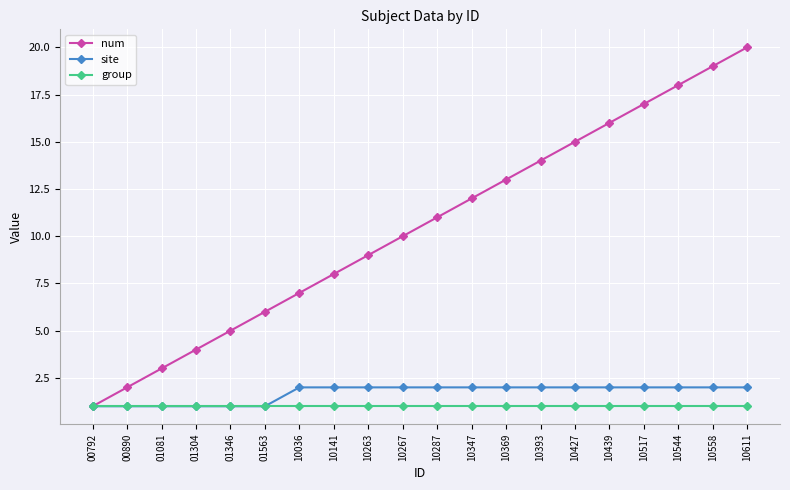

What is the difference between the maximum and minimum values in the site series?

1